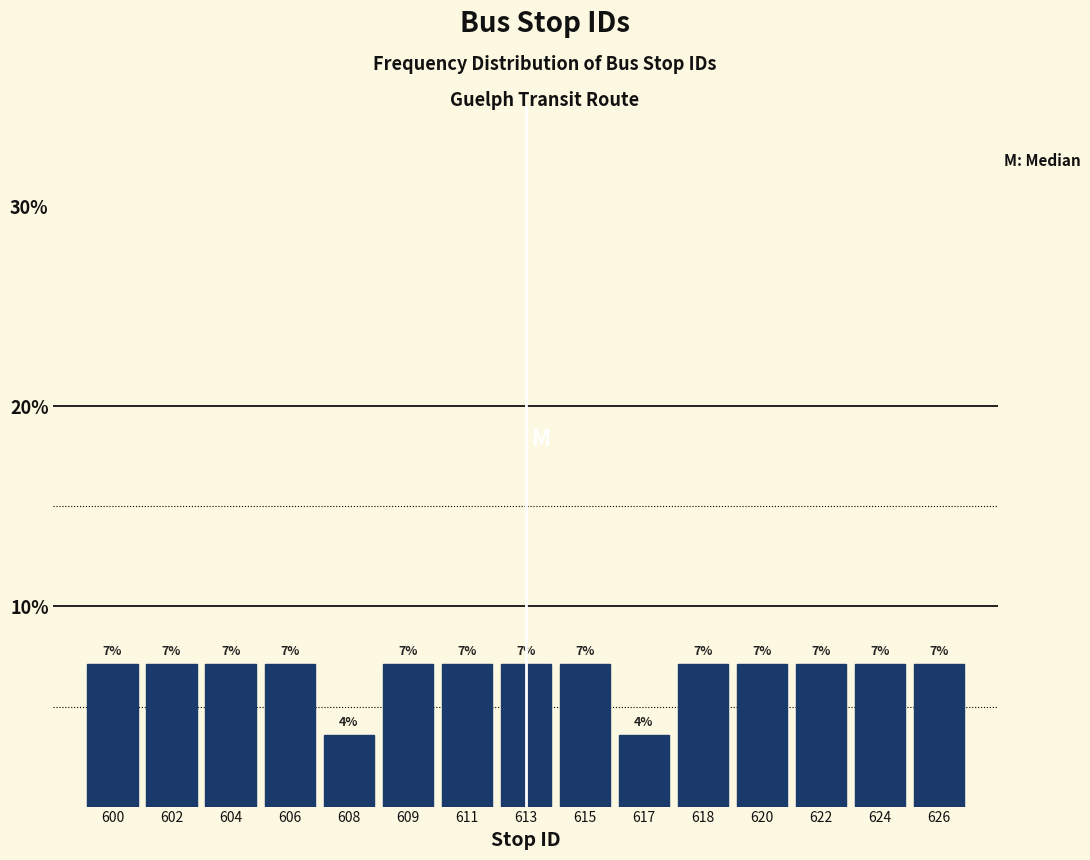

How many bars are there in total?

15